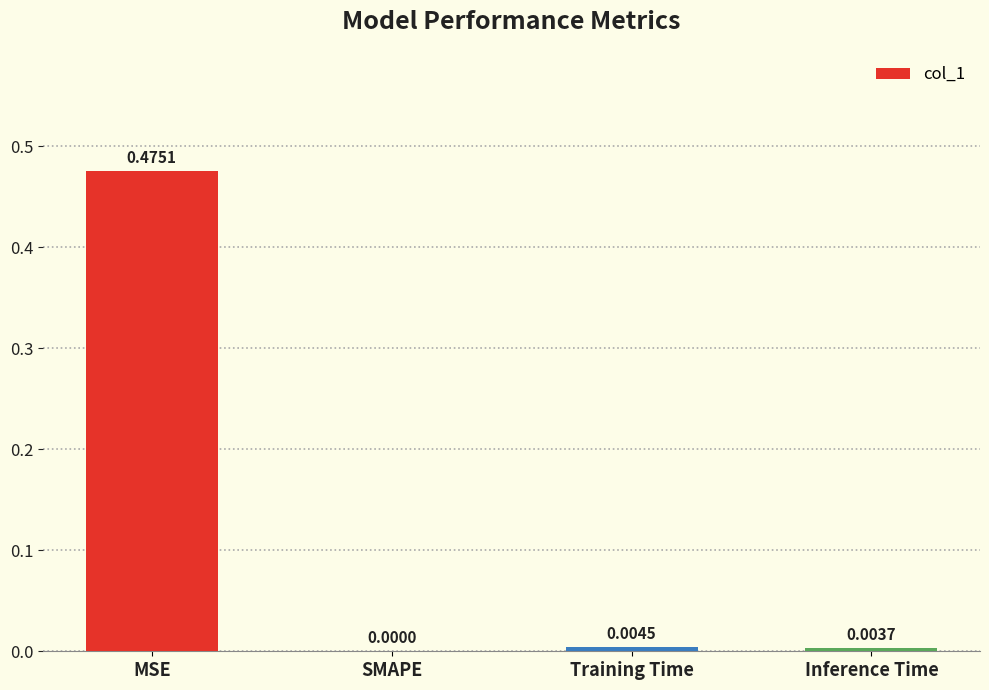

Between Training Time and Inference Time, which is larger?

Training Time